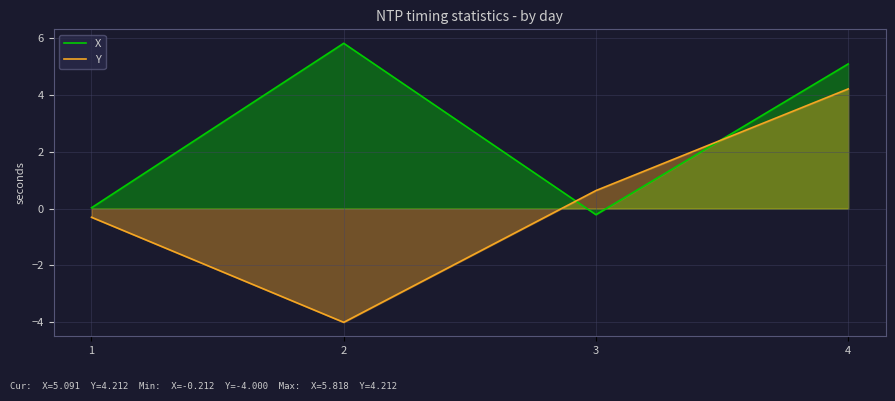

What is the average value of the Y series?

0.1